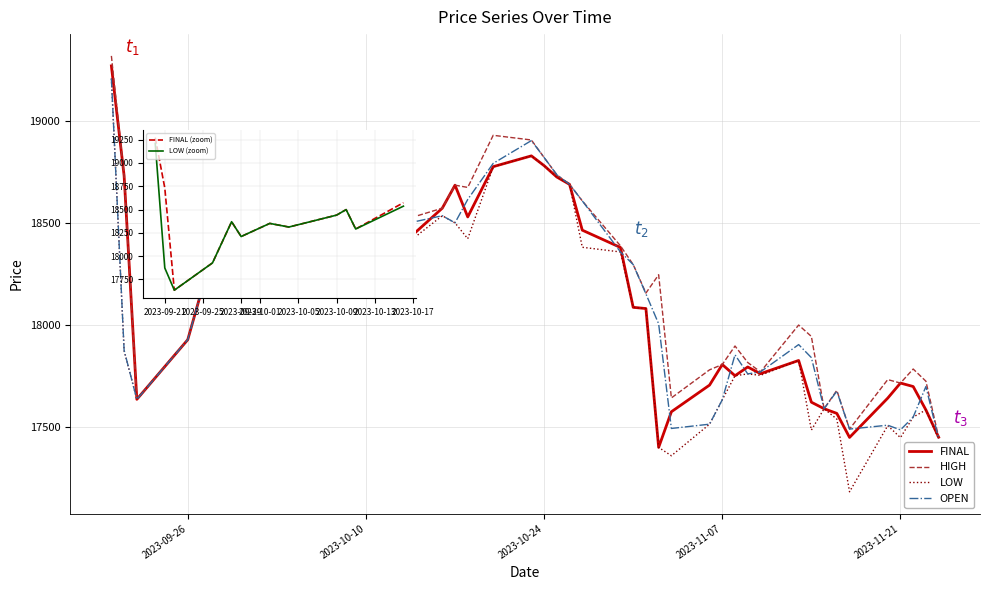

What is the minimum value for FINAL?

17398